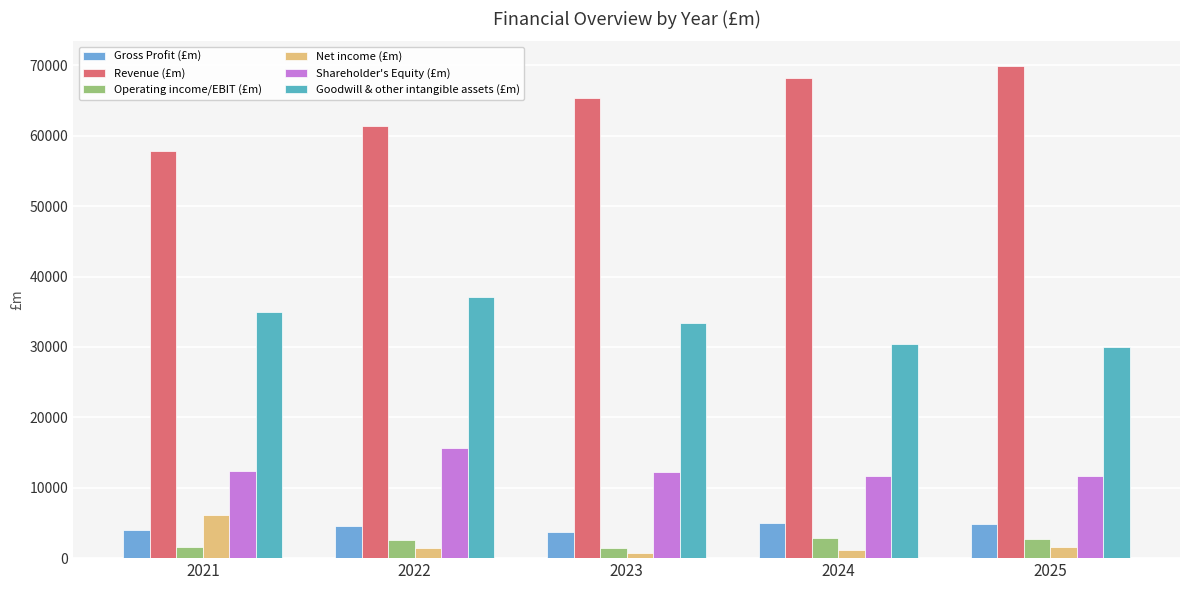

What is the spread (max minus min) of values at 2023?

64578